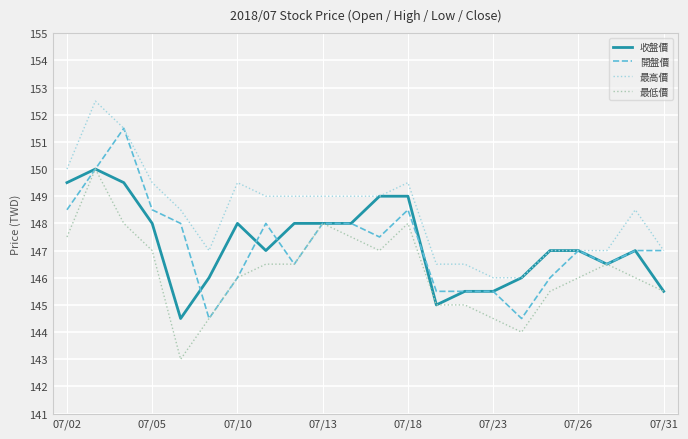

True or false: 最低價 and 最高價 cross at least once.

False